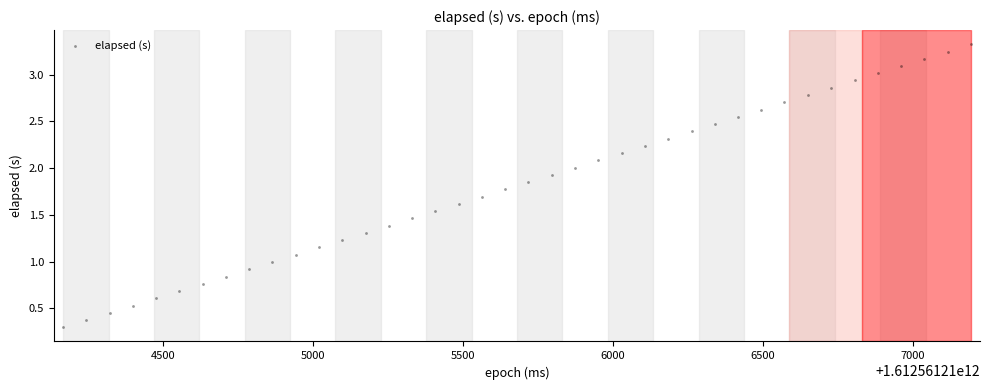

What is the range of X values (max minus min)?

3028.0